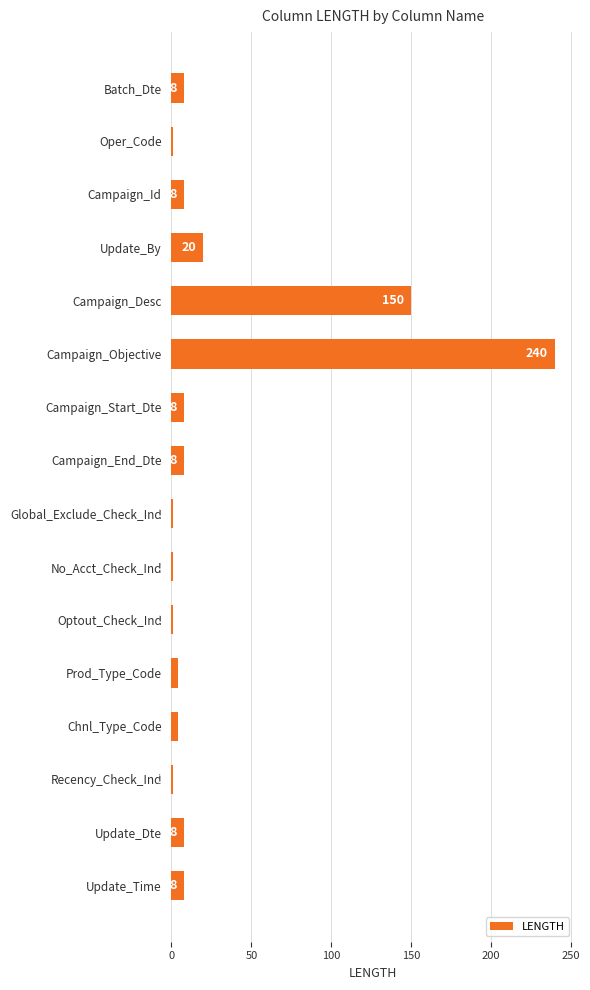

What is the approximate value at Update_Dte?

8